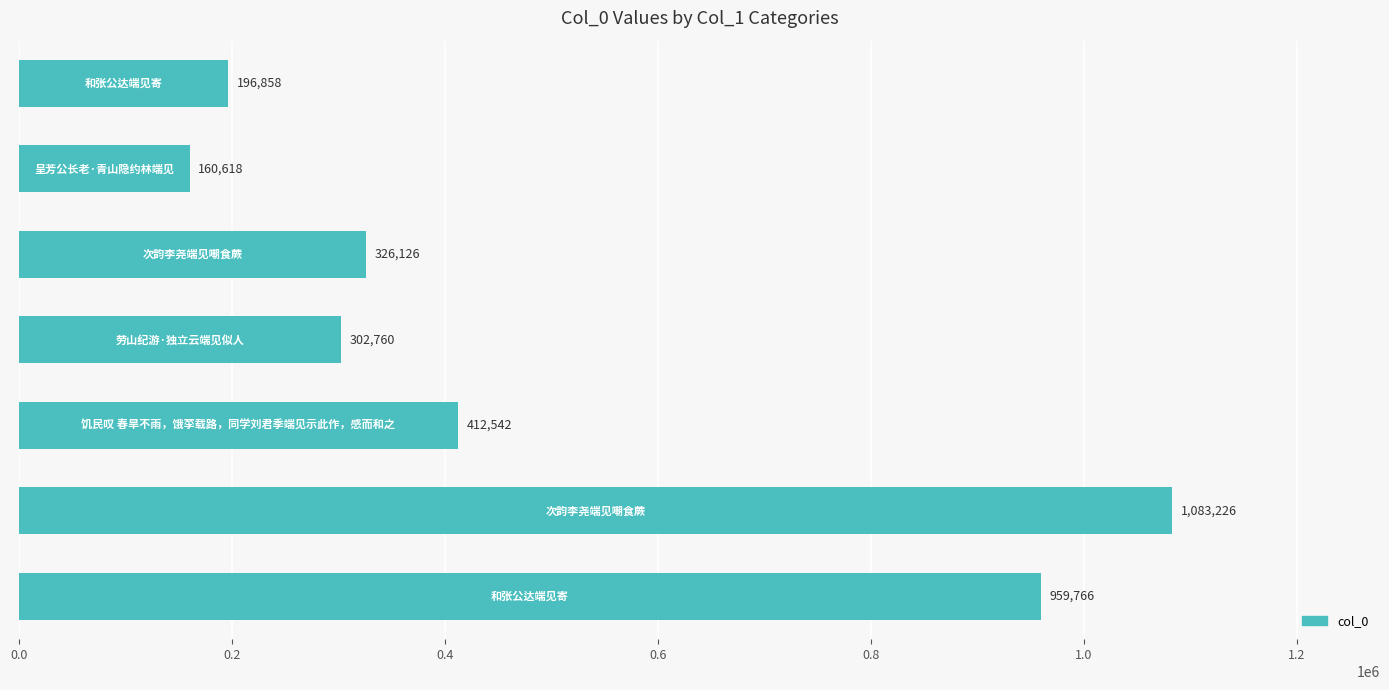

What is the minimum value shown in the chart?

160618